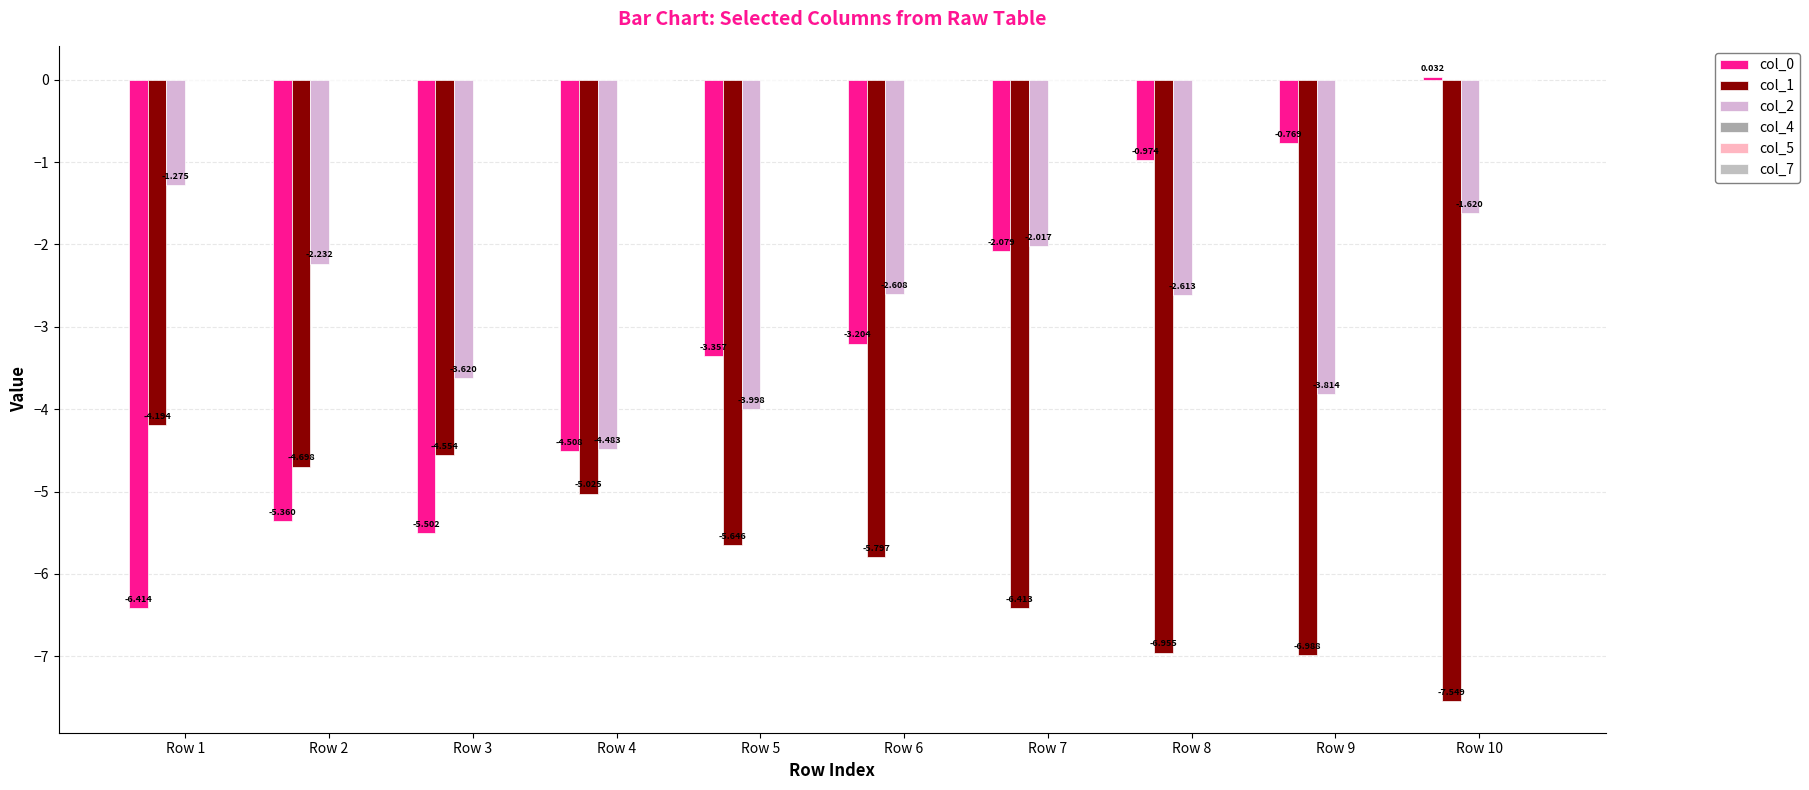

What is the value of the col_0 bar at the 1st from the left?

-6.4